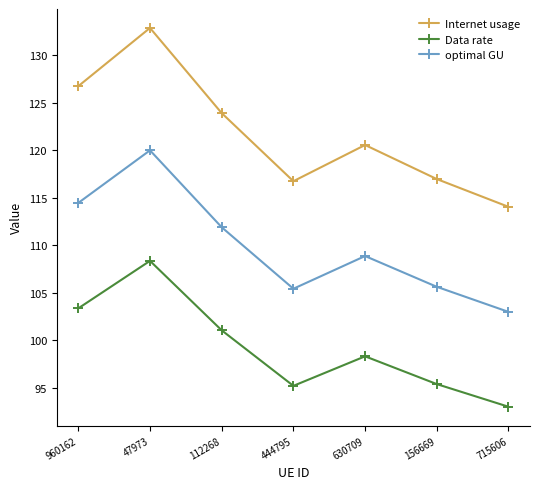

What is the difference between the maximum and second lowest values in the optimal GU series?

14.6